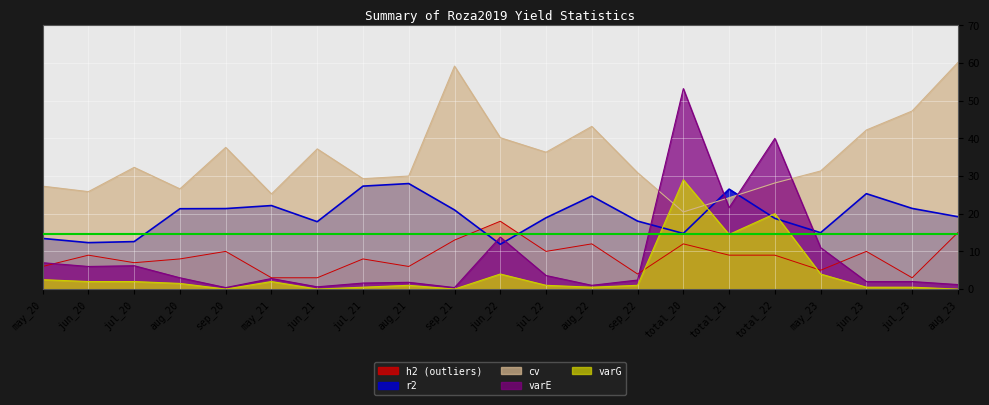

What is the sum of all varE values?

181.6